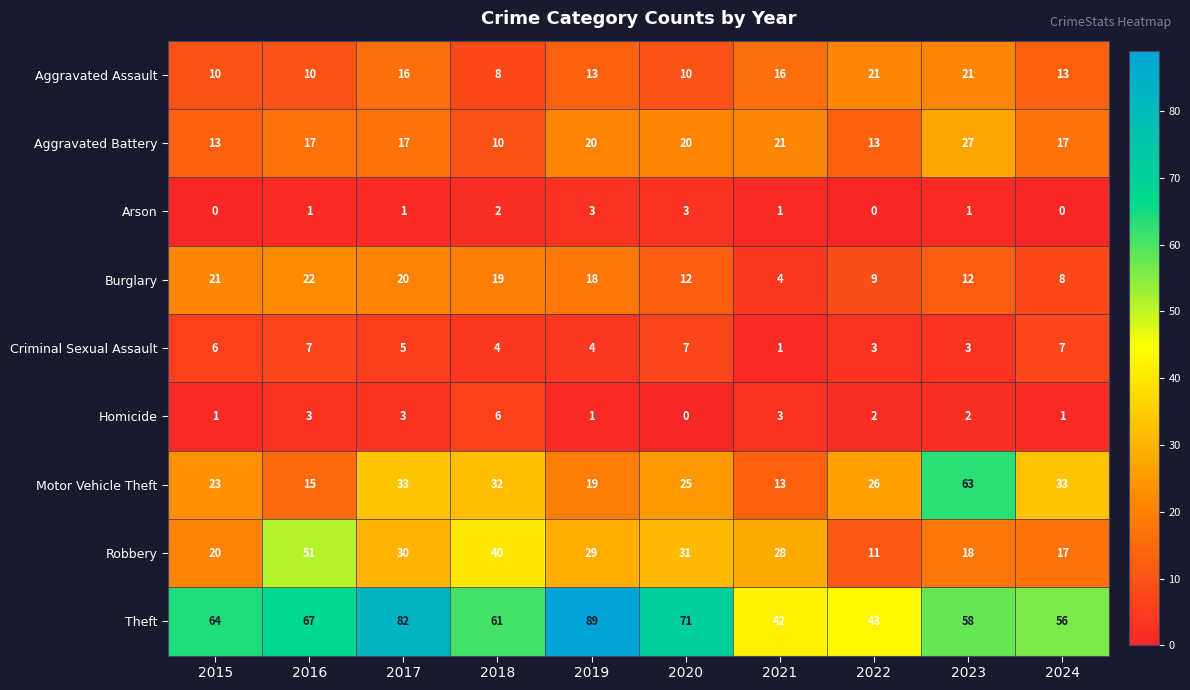

Which category has the highest value in the Theft series?

2019